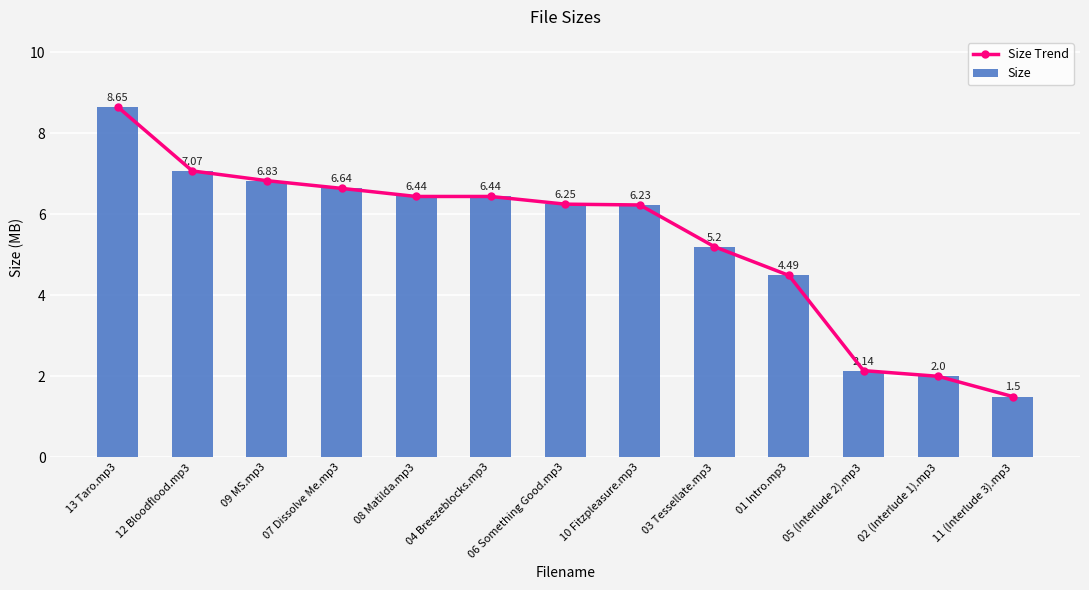

What is the total value across all series at 11 (Interlude 3).mp3?

3.0